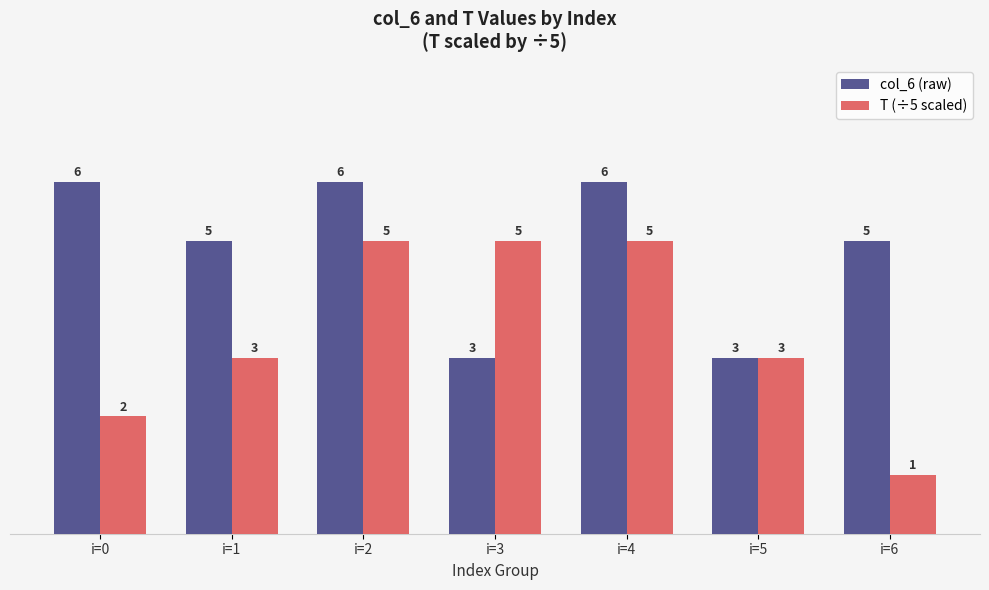

Rank the series by their maximum value, from lowest to highest.

T (÷5 scaled), col_6 (raw)